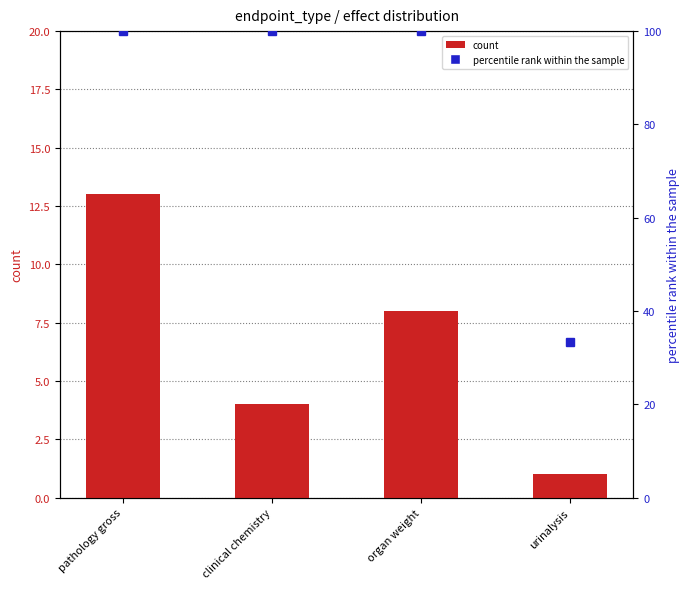

What is the label of the 3rd bar from the left?

organ weight